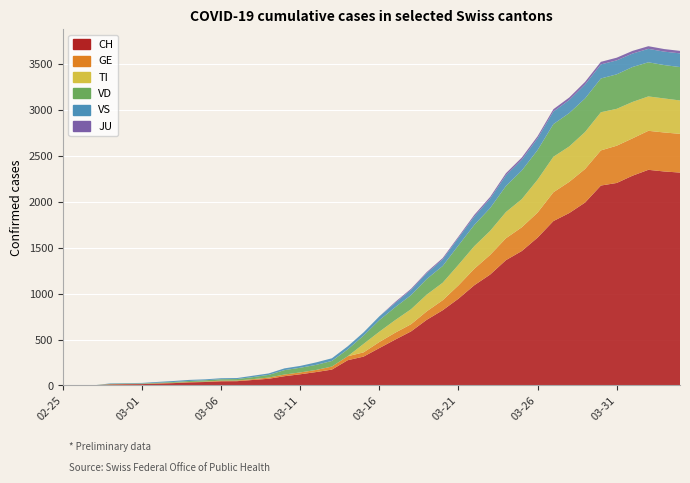

Reading left to right, extract all data points from this chart.

CH: 2020-02-25=0	2020-02-26=1	2020-02-27=2	2020-02-28=12	2020-02-29=14	2020-03-01=15	2020-03-02=21	2020-03-03=26	2020-03-04=34	2020-03-05=38	2020-03-06=46	2020-03-07=47	2020-03-08=60	2020-03-09=73	2020-03-10=101	2020-03-11=122	2020-03-12=146	2020-03-13=173	2020-03-14=275	2020-03-15=314	2020-03-16=407	2020-03-17=499	2020-03-18=588	2020-03-19=715	2020-03-20=818	2020-03-21=944	2020-03-22=1090	2020-03-23=1206	2020-03-24=1363	2020-03-25=1462	2020-03-26=1608	2020-03-27=1788	2020-03-28=1875	2020-03-29=1989	2020-03-30=2174	2020-03-31=2202	2020-04-01=2281	2020-04-02=2345	2020-04-03=2327	2020-04-04=2315
GE: 2020-02-25=0	2020-02-26=1	2020-02-27=1	2020-02-28=2	2020-02-29=3	2020-03-01=3	2020-03-02=3	2020-03-03=4	2020-03-04=4	2020-03-05=5	2020-03-06=7	2020-03-07=7	2020-03-08=9	2020-03-09=13	2020-03-10=18	2020-03-11=20	2020-03-12=23	2020-03-13=33	2020-03-14=43	2020-03-15=46	2020-03-16=66	2020-03-17=75	2020-03-18=78	2020-03-19=92	2020-03-20=109	2020-03-21=145	2020-03-22=179	2020-03-23=214	2020-03-24=238	2020-03-25=258	2020-03-26=272	2020-03-27=313	2020-03-28=339	2020-03-29=365	2020-03-30=382	2020-03-31=405	2020-04-01=406	2020-04-02=424	2020-04-03=424	2020-04-04=421
TI: 2020-02-25=0	2020-02-26=0	2020-02-27=0	2020-02-28=0	2020-02-29=0	2020-03-01=0	2020-03-02=0	2020-03-03=0	2020-03-04=0	2020-03-05=0	2020-03-06=0	2020-03-07=0	2020-03-08=0	2020-03-09=0	2020-03-10=0	2020-03-11=0	2020-03-12=0	2020-03-13=0	2020-03-14=0	2020-03-15=92	2020-03-16=112	2020-03-17=137	2020-03-18=163	2020-03-19=182	2020-03-20=190	2020-03-21=224	2020-03-22=246	2020-03-23=261	2020-03-24=285	2020-03-25=306	2020-03-26=358	2020-03-27=386	2020-03-28=385	2020-03-29=402	2020-03-30=415	2020-03-31=401	2020-04-01=396	2020-04-02=374	2020-04-03=370	2020-04-04=363
VD: 2020-02-25=0	2020-02-26=0	2020-02-27=0	2020-02-28=4	2020-02-29=4	2020-03-01=4	2020-03-02=6	2020-03-03=8	2020-03-04=11	2020-03-05=14	2020-03-06=15	2020-03-07=16	2020-03-08=22	2020-03-09=29	2020-03-10=48	2020-03-11=51	2020-03-12=55	2020-03-13=61	2020-03-14=75	2020-03-15=90	2020-03-16=126	2020-03-17=140	2020-03-18=153	2020-03-19=170	2020-03-20=182	2020-03-21=211	2020-03-22=231	2020-03-23=248	2020-03-24=283	2020-03-25=311	2020-03-26=322	2020-03-27=355	2020-03-28=363	2020-03-29=365	2020-03-30=367	2020-03-31=375	2020-04-01=380	2020-04-02=371	2020-04-03=363	2020-04-04=363
VS: 2020-02-25=0	2020-02-26=0	2020-02-27=0	2020-02-28=5	2020-02-29=5	2020-03-01=6	2020-03-02=9	2020-03-03=11	2020-03-04=12	2020-03-05=10	2020-03-06=11	2020-03-07=11	2020-03-08=15	2020-03-09=16	2020-03-10=19	2020-03-11=20	2020-03-12=27	2020-03-13=29	2020-03-14=33	2020-03-15=35	2020-03-16=41	2020-03-17=46	2020-03-18=58	2020-03-19=63	2020-03-20=72	2020-03-21=82	2020-03-22=91	2020-03-23=103	2020-03-24=117	2020-03-25=118	2020-03-26=128	2020-03-27=137	2020-03-28=142	2020-03-29=152	2020-03-30=153	2020-03-31=152	2020-04-01=146	2020-04-02=146	2020-04-03=146	2020-04-04=149
JU: 2020-02-25=0	2020-02-26=0	2020-02-27=0	2020-02-28=0	2020-02-29=0	2020-03-01=0	2020-03-02=0	2020-03-03=0	2020-03-04=0	2020-03-05=0	2020-03-06=0	2020-03-07=0	2020-03-08=0	2020-03-09=0	2020-03-10=0	2020-03-11=0	2020-03-12=0	2020-03-13=0	2020-03-14=0	2020-03-15=0	2020-03-16=0	2020-03-17=11	2020-03-18=11	2020-03-19=12	2020-03-20=14	2020-03-21=13	2020-03-22=18	2020-03-23=18	2020-03-24=22	2020-03-25=23	2020-03-26=22	2020-03-27=25	2020-03-28=27	2020-03-29=28	2020-03-30=28	2020-03-31=29	2020-04-01=29	2020-04-02=29	2020-04-03=28	2020-04-04=27